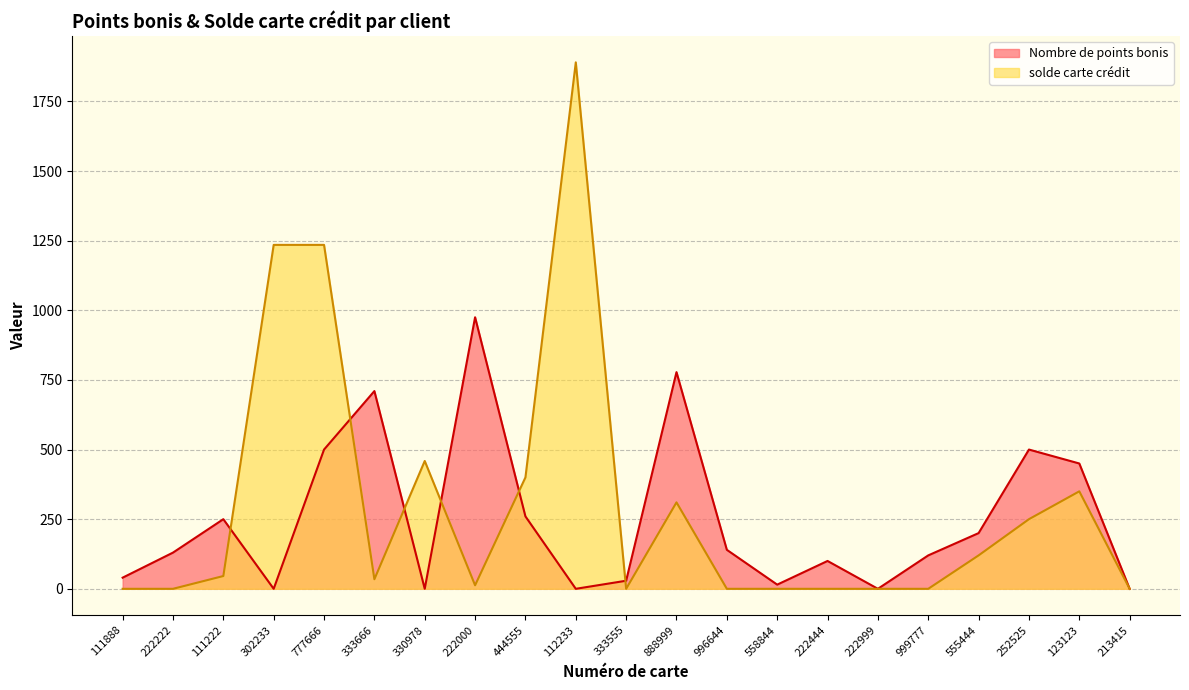

Is the value of Nombre de points bonis at 222000 greater than the value of solde carte crédit at 330978?

Yes